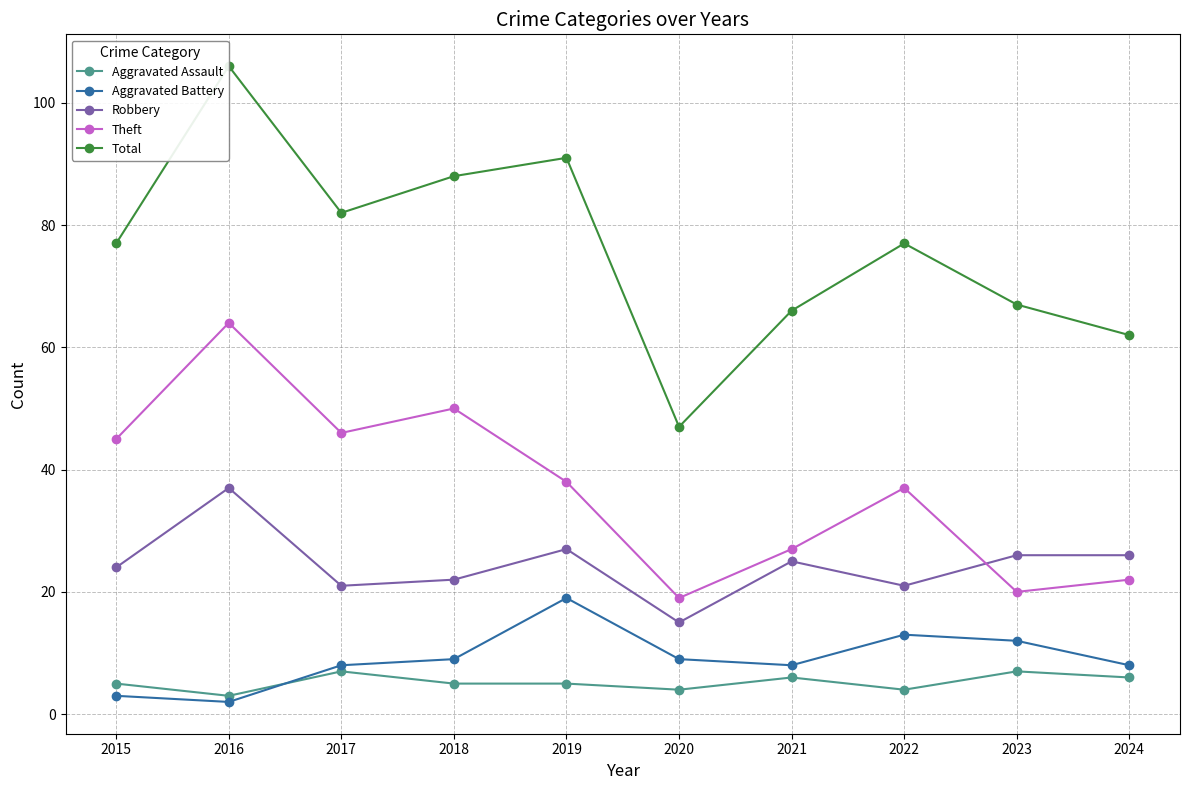

In Aggravated Battery, how many points are higher than both neighbors (excluding endpoints)?

2